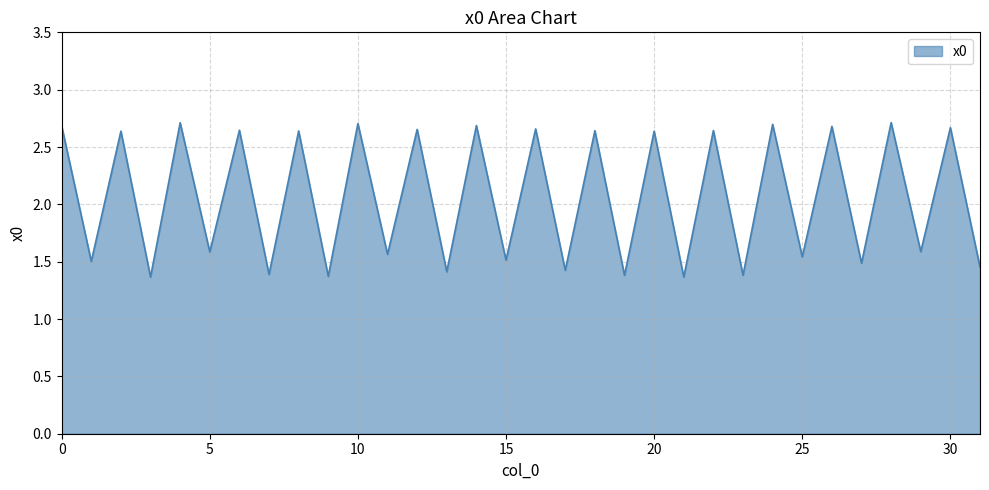

What is the smallest value displayed?

1.4